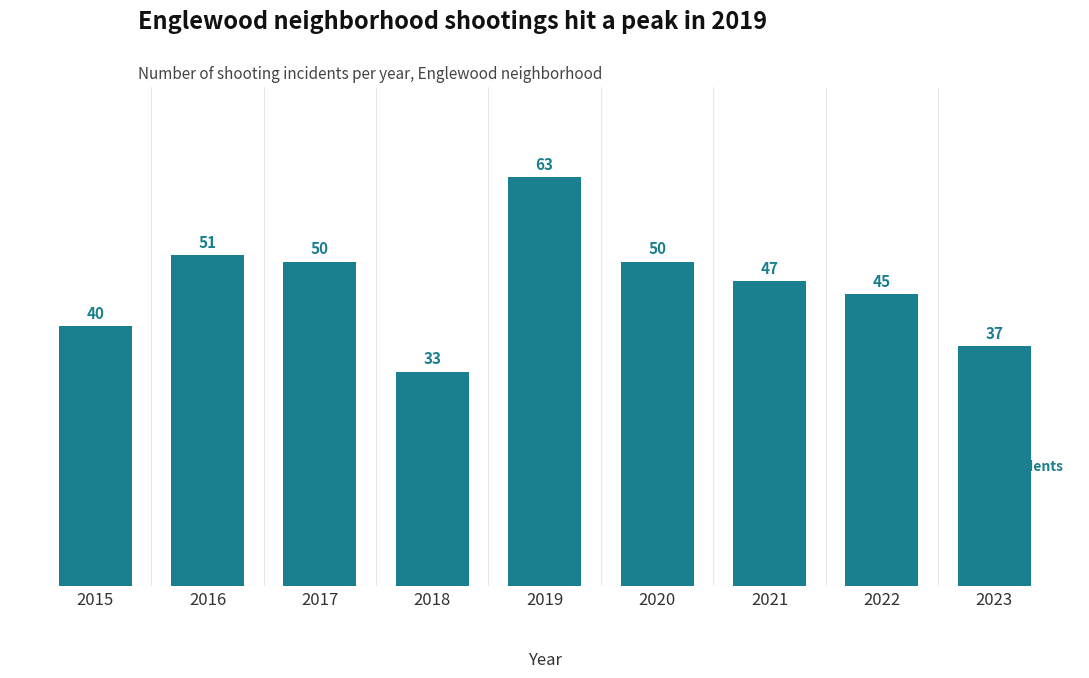

Where does the data first go above 47?

2016